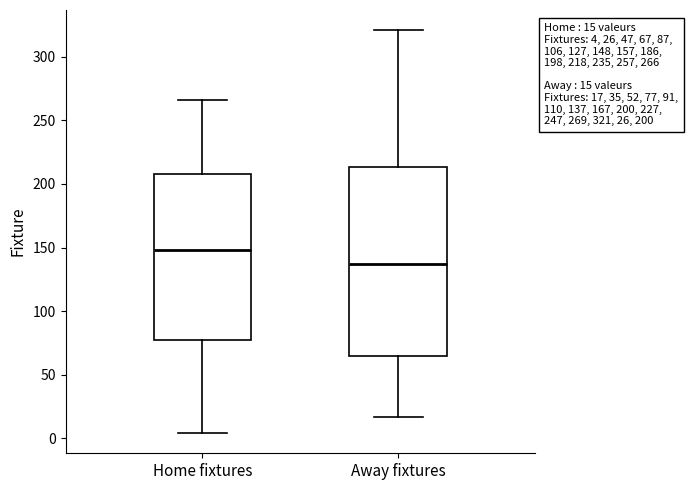

Which box is the tallest, from its lower edge to its upper edge?

Away fixtures